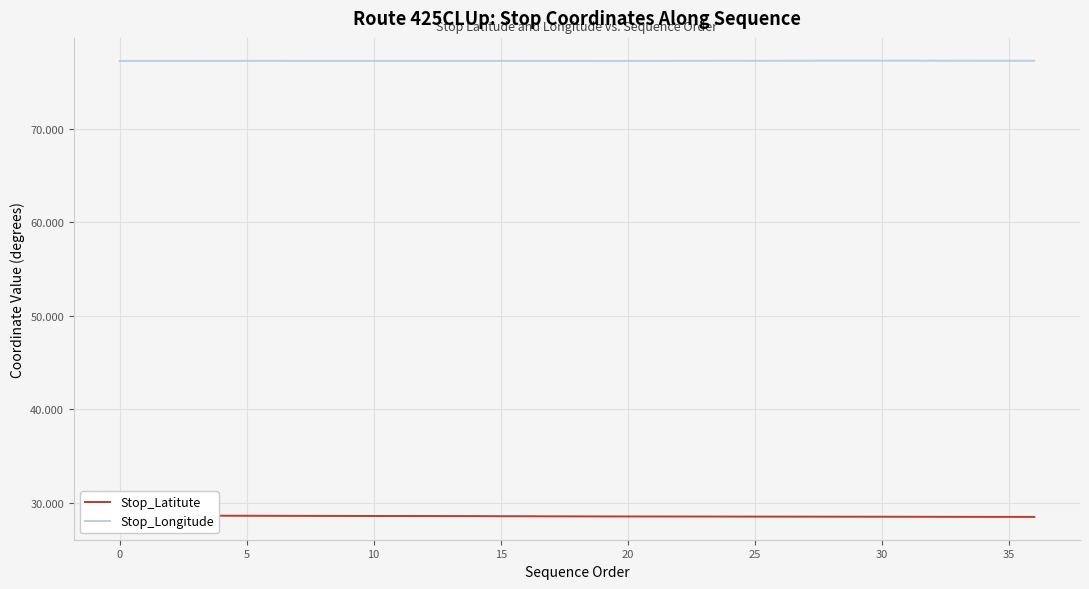

True or false: Stop_Longitude and Stop_Latitute intersect in this chart.

False